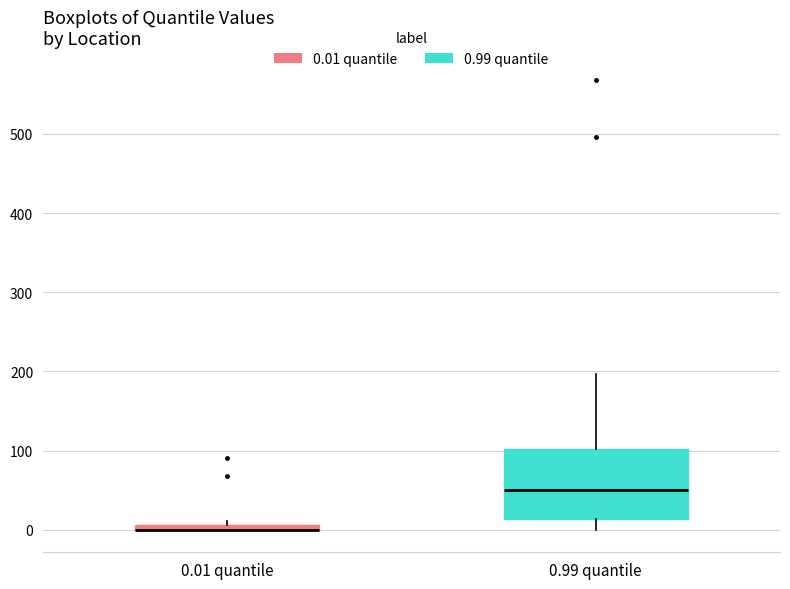

Where is the upper edge of the box for 0.99 quantile on the y-axis? The values are not printed on the chart, so give them approximately, as read against the axis.

100